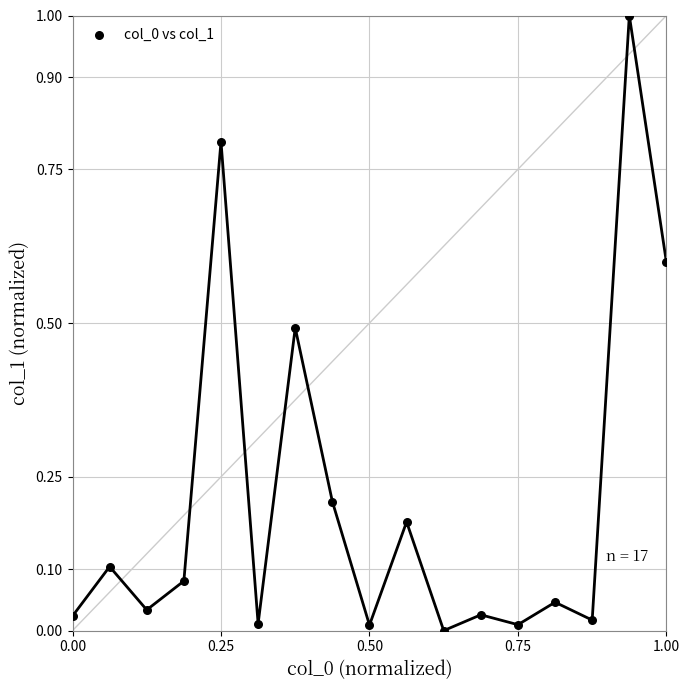

What is the range of X values (max minus min)?

1.0